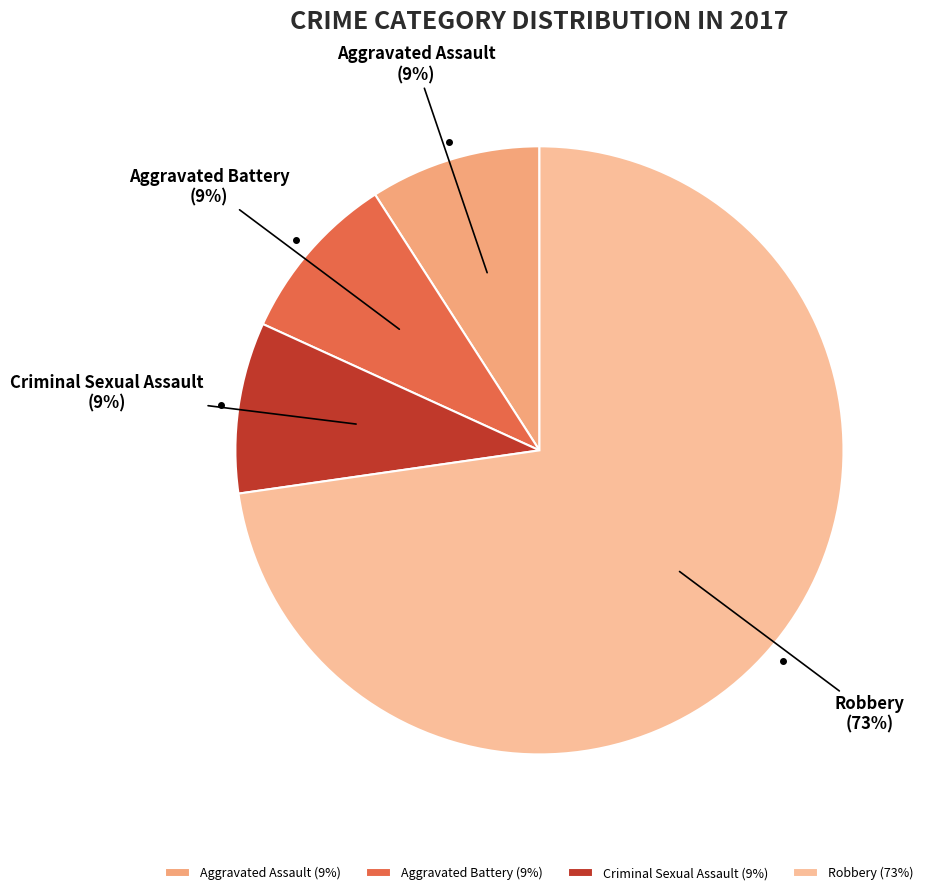

To the nearest percent, what is the difference between the largest and smallest slice percentages?

64%